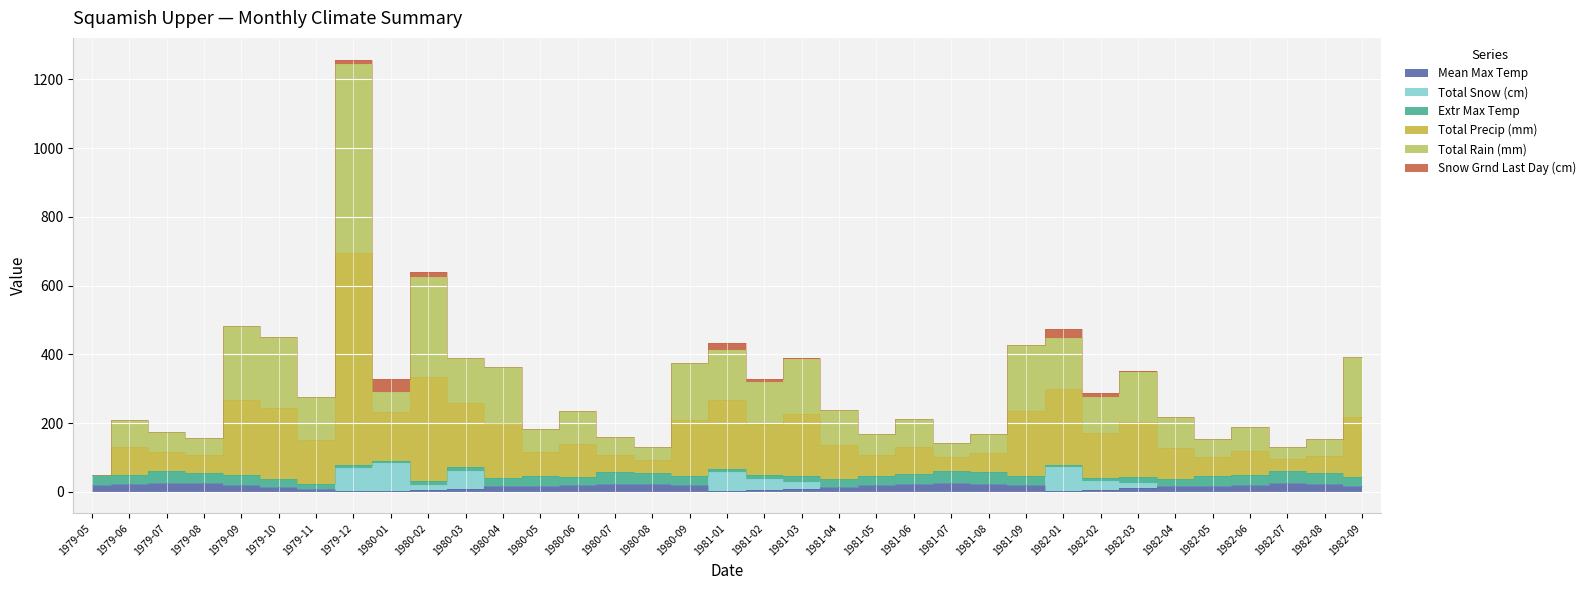

What is the label of the 17th point from the right?

1981-02